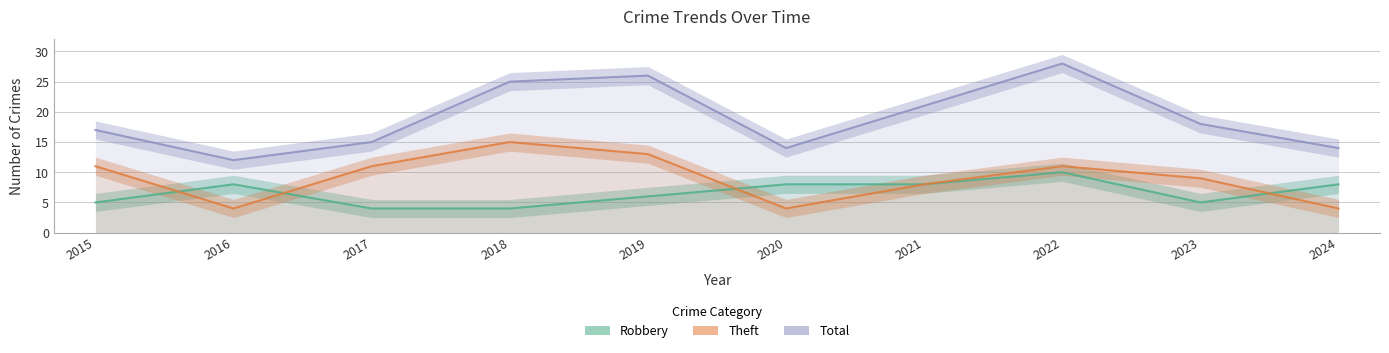

Is it true that Robbery equals 9 at 2015?

False